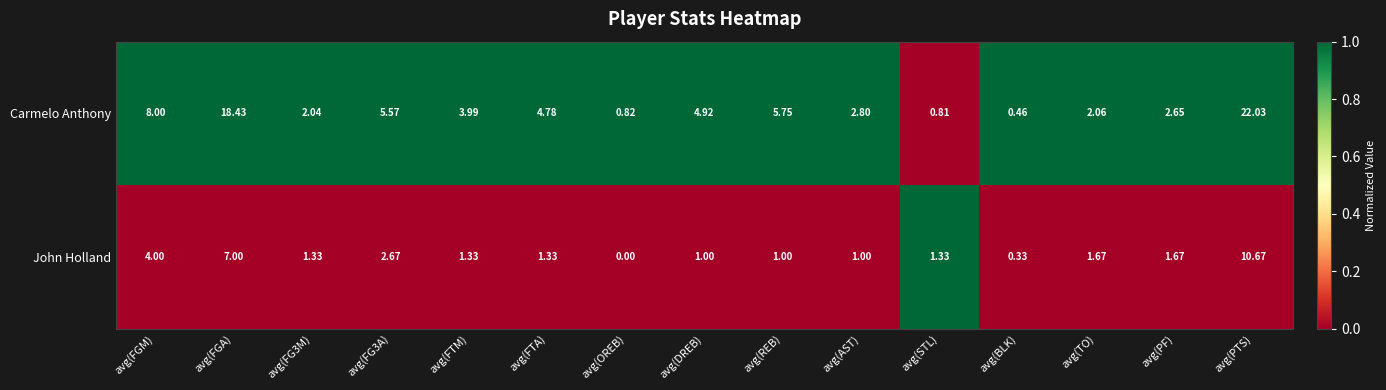

Where does the Carmelo Anthony series first go above 3?

avg(FGM)